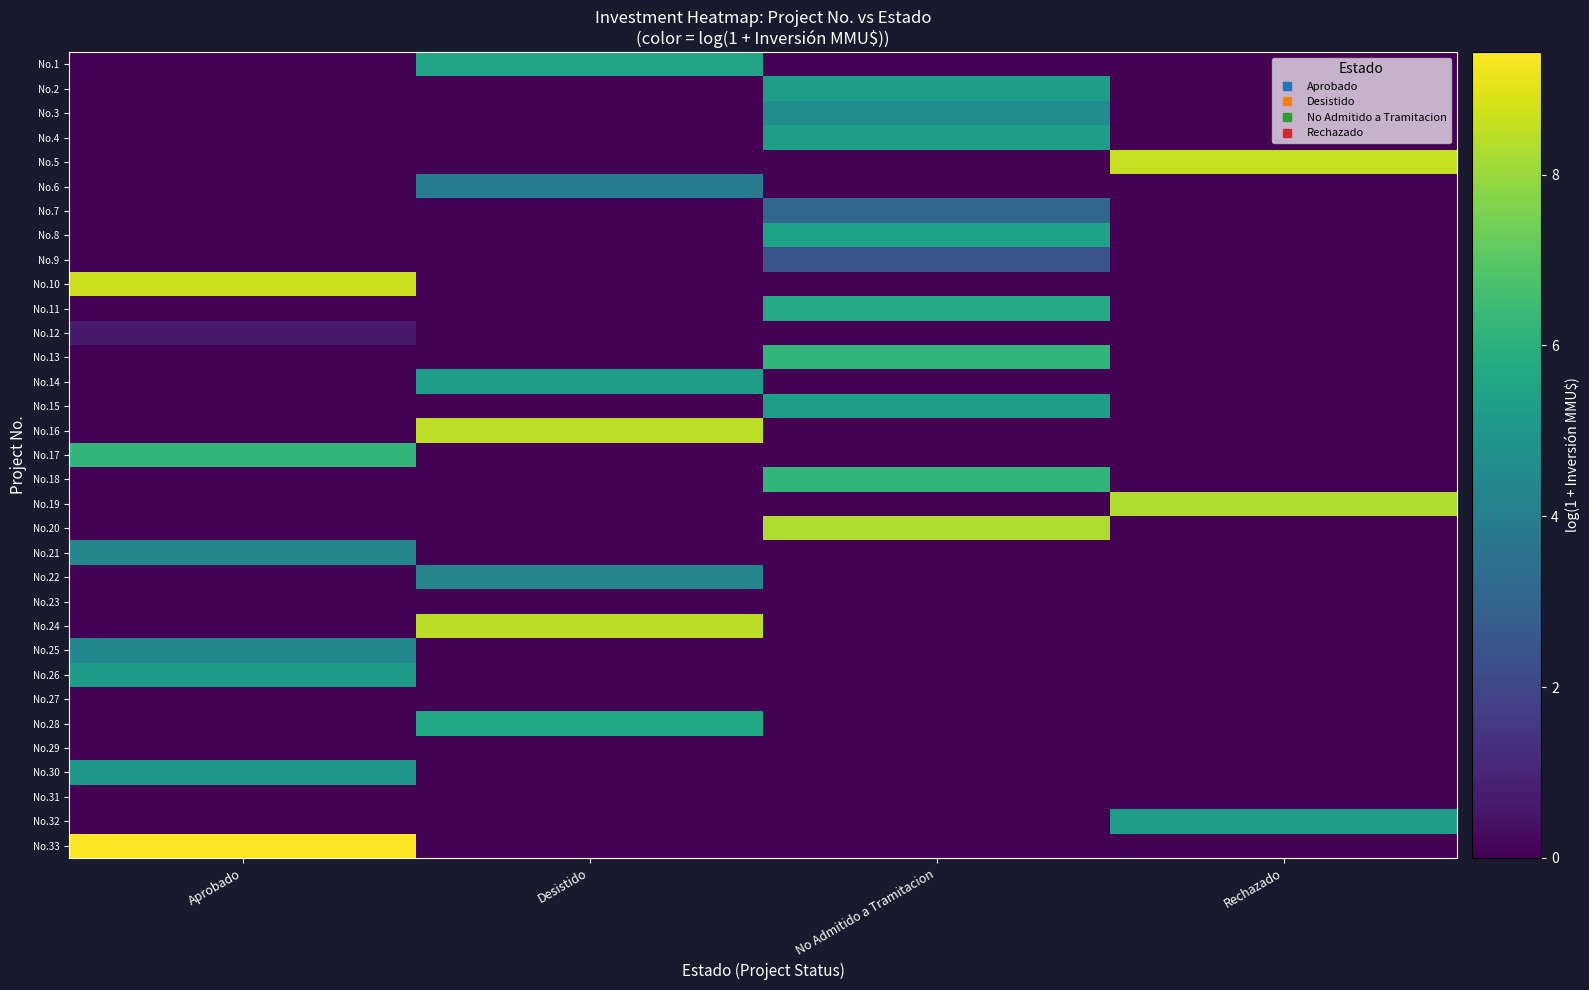

Reading right to left, list all the values displayed in this chart.

row_0: Rechazado=0.0	No Admitido a Tramitacion=0.0	Desistido=5.5	Aprobado=0.0
row_1: Rechazado=0.0	No Admitido a Tramitacion=5.3	Desistido=0.0	Aprobado=0.0
row_2: Rechazado=0.0	No Admitido a Tramitacion=4.6	Desistido=0.0	Aprobado=0.0
row_3: Rechazado=0.0	No Admitido a Tramitacion=5.3	Desistido=0.0	Aprobado=0.0
row_4: Rechazado=8.6	No Admitido a Tramitacion=0.0	Desistido=0.0	Aprobado=0.0
row_5: Rechazado=0.0	No Admitido a Tramitacion=0.0	Desistido=3.9	Aprobado=0.0
row_6: Rechazado=0.0	No Admitido a Tramitacion=3.1	Desistido=0.0	Aprobado=0.0
row_7: Rechazado=0.0	No Admitido a Tramitacion=5.5	Desistido=0.0	Aprobado=0.0
row_8: Rechazado=0.0	No Admitido a Tramitacion=2.4	Desistido=0.0	Aprobado=0.0
row_9: Rechazado=0.0	No Admitido a Tramitacion=0.0	Desistido=0.0	Aprobado=8.7
row_10: Rechazado=0.0	No Admitido a Tramitacion=5.7	Desistido=0.0	Aprobado=0.0
row_11: Rechazado=0.0	No Admitido a Tramitacion=0.0	Desistido=0.0	Aprobado=0.7
row_12: Rechazado=0.0	No Admitido a Tramitacion=6.2	Desistido=0.0	Aprobado=0.0
row_13: Rechazado=0.0	No Admitido a Tramitacion=0.0	Desistido=5.3	Aprobado=0.0
row_14: Rechazado=0.0	No Admitido a Tramitacion=5.3	Desistido=0.0	Aprobado=0.0
row_15: Rechazado=0.0	No Admitido a Tramitacion=0.0	Desistido=8.5	Aprobado=0.0
row_16: Rechazado=0.0	No Admitido a Tramitacion=0.0	Desistido=0.0	Aprobado=6.2
row_17: Rechazado=0.0	No Admitido a Tramitacion=6.2	Desistido=0.0	Aprobado=0.0
row_18: Rechazado=8.3	No Admitido a Tramitacion=0.0	Desistido=0.0	Aprobado=0.0
row_19: Rechazado=0.0	No Admitido a Tramitacion=8.3	Desistido=0.0	Aprobado=0.0
row_20: Rechazado=0.0	No Admitido a Tramitacion=0.0	Desistido=0.0	Aprobado=4.3
row_21: Rechazado=0.0	No Admitido a Tramitacion=0.0	Desistido=4.3	Aprobado=0.0
row_22: Rechazado=0.0	No Admitido a Tramitacion=0.0	Desistido=0.0	Aprobado=0.0
row_23: Rechazado=0.0	No Admitido a Tramitacion=0.0	Desistido=8.5	Aprobado=0.0
row_24: Rechazado=0.0	No Admitido a Tramitacion=0.0	Desistido=0.0	Aprobado=4.4
row_25: Rechazado=0.0	No Admitido a Tramitacion=0.0	Desistido=0.0	Aprobado=5.1
row_26: Rechazado=0.0	No Admitido a Tramitacion=0.0	Desistido=0.0	Aprobado=0.0
row_27: Rechazado=0.0	No Admitido a Tramitacion=0.0	Desistido=5.7	Aprobado=0.0
row_28: Rechazado=0.0	No Admitido a Tramitacion=0.0	Desistido=0.0	Aprobado=0.0
row_29: Rechazado=0.0	No Admitido a Tramitacion=0.0	Desistido=0.0	Aprobado=5.0
row_30: Rechazado=0.0	No Admitido a Tramitacion=0.0	Desistido=0.0	Aprobado=0.0
row_31: Rechazado=5.3	No Admitido a Tramitacion=0.0	Desistido=0.0	Aprobado=0.0
row_32: Rechazado=0.0	No Admitido a Tramitacion=0.0	Desistido=0.0	Aprobado=9.4